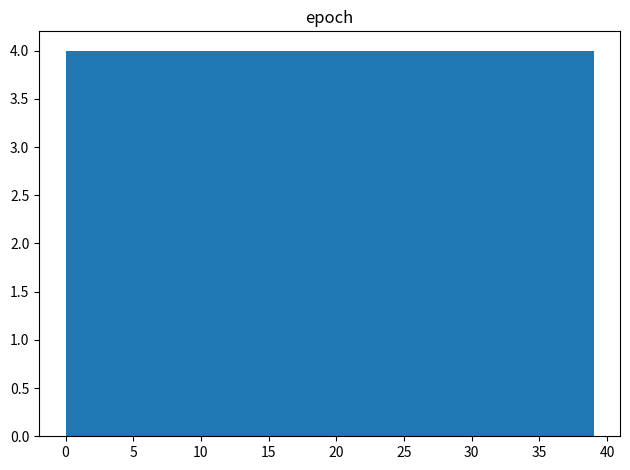

How tall is the bar that spans 19.5 to 23.4 on the x-axis? Neither the bar edges nor the heights are printed on the chart, so give them approximately, as read against the axes.

4